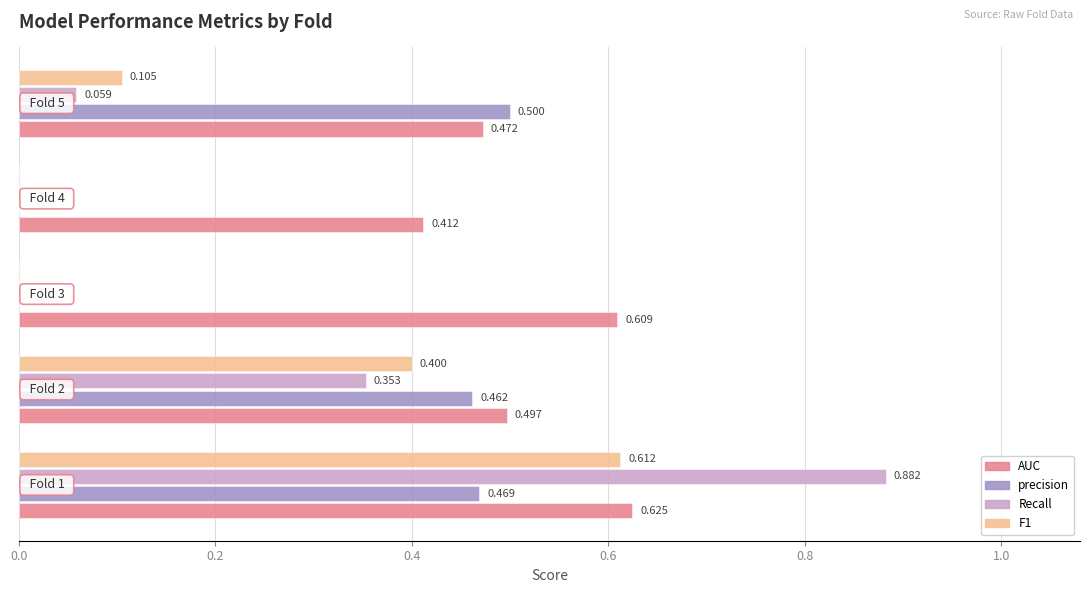

How many data points does each series have?

5